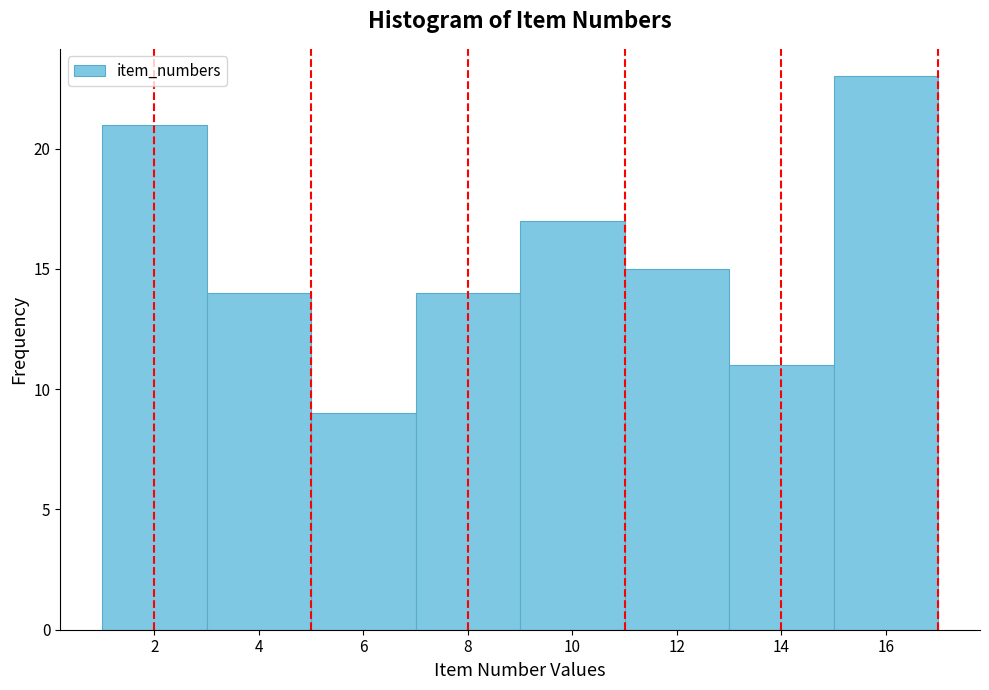

Reading left to right, transcribe this chart: for each bar, give the range it covers on the x-axis and its height. The values are not printed on the chart, so give them approximately, as read against the axis.

1 to 3: 21
3 to 5: 14
5 to 7: 9
7 to 9: 14
9 to 11: 17
11 to 13: 15
13 to 15: 11
15 to 17: 23